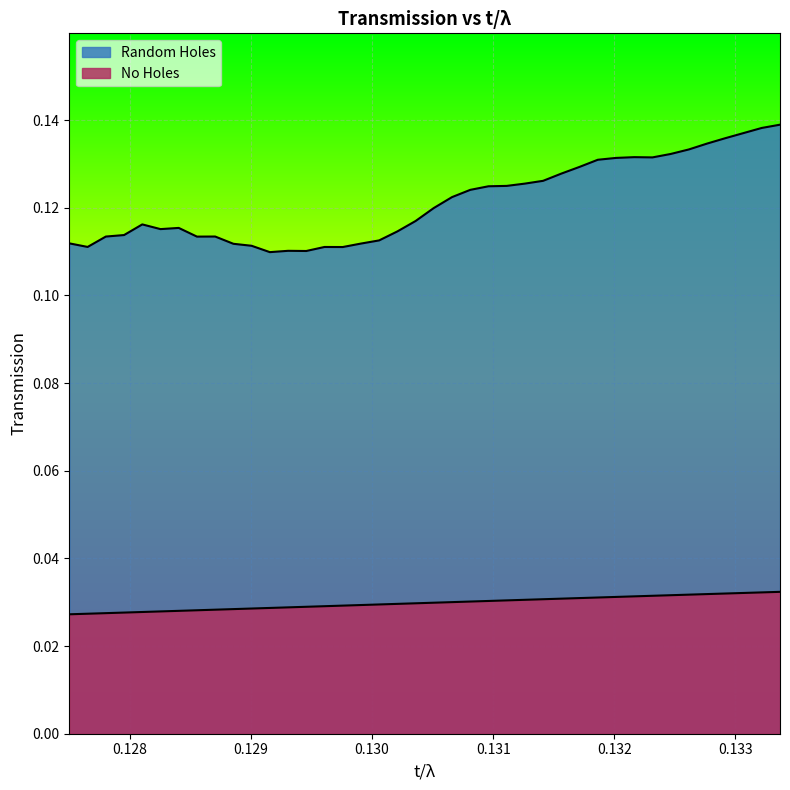

What are all the series names shown in the legend?

No Holes, Random Holes